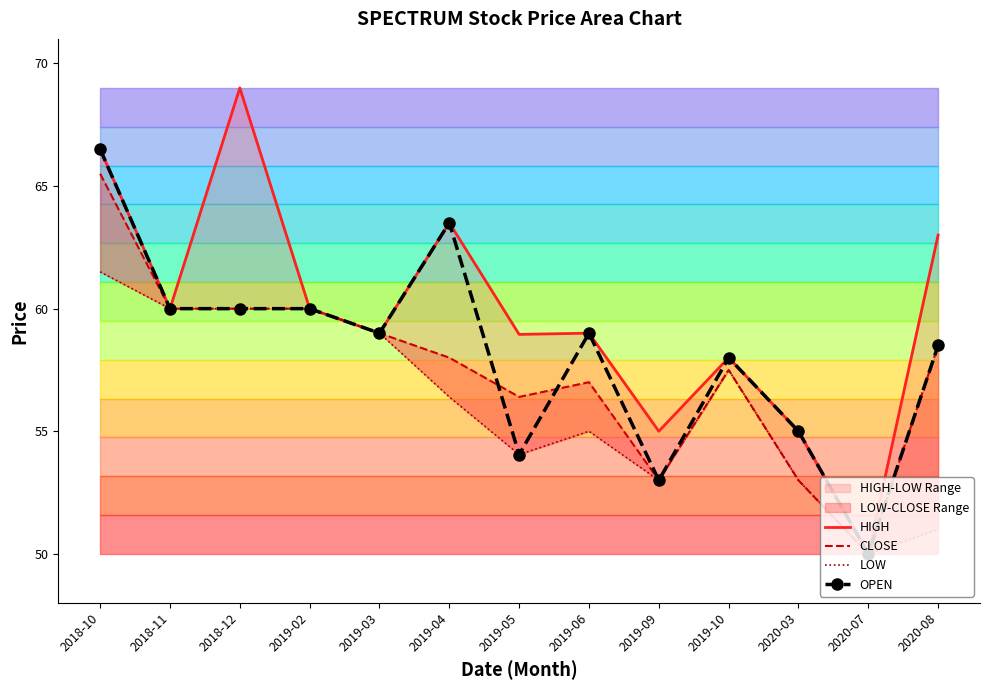

The value of LOW at 2018-10 is 110.4. True or false?

False